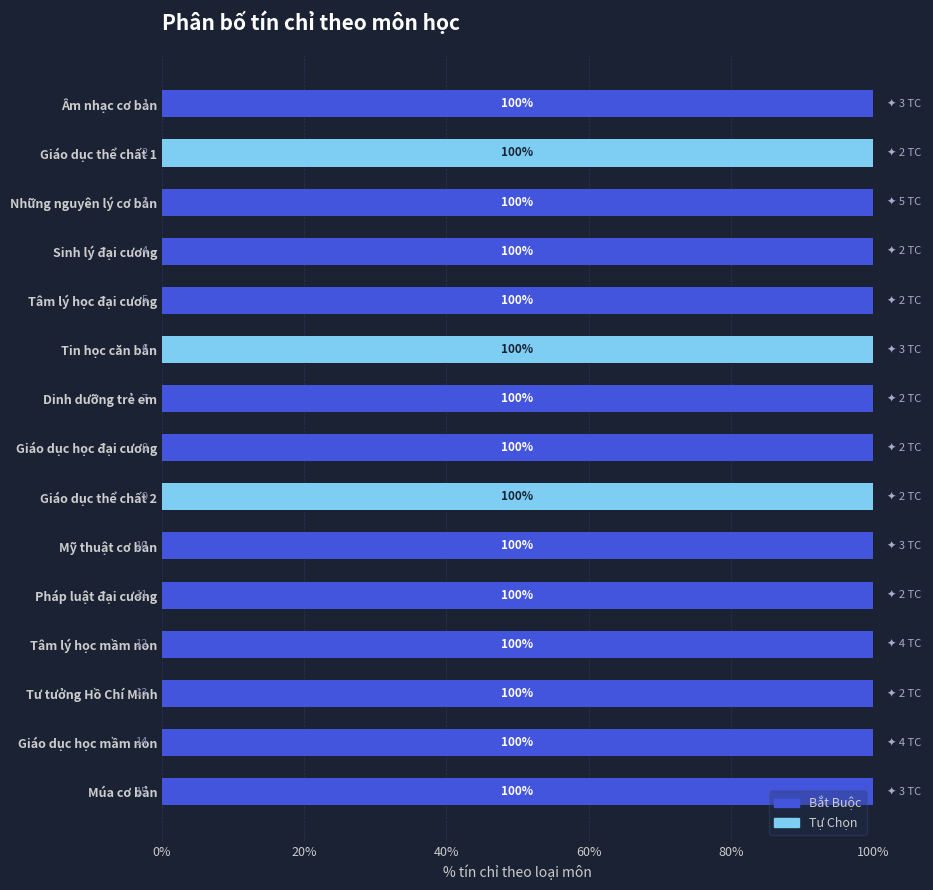

What is the highest value of the Bắt Buộc series?

100